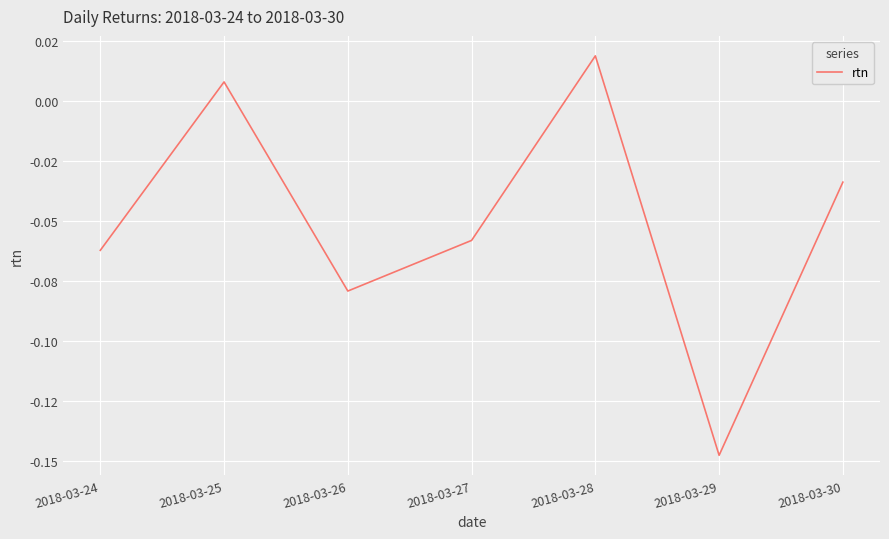

Does the chart display data point markers on the line(s)?

No